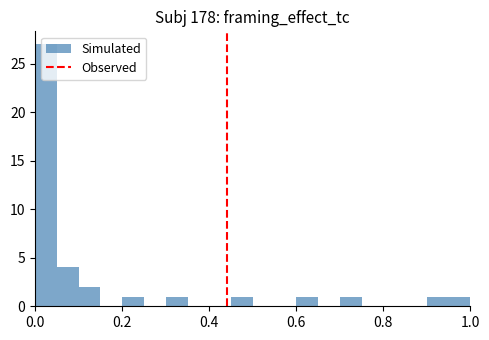

Read against the x-axis, roughly where is the centre of the tallest bar?

0.02